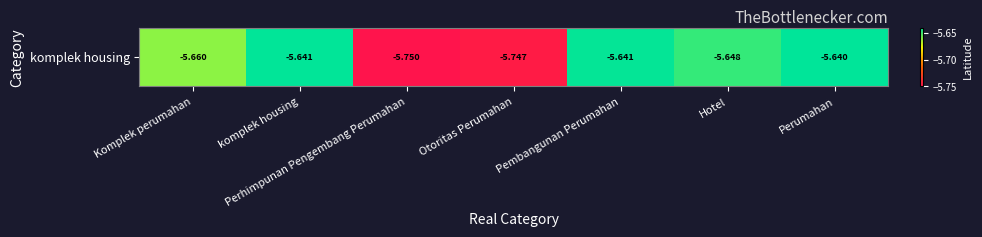

What is the greatest value displayed?

-5.6